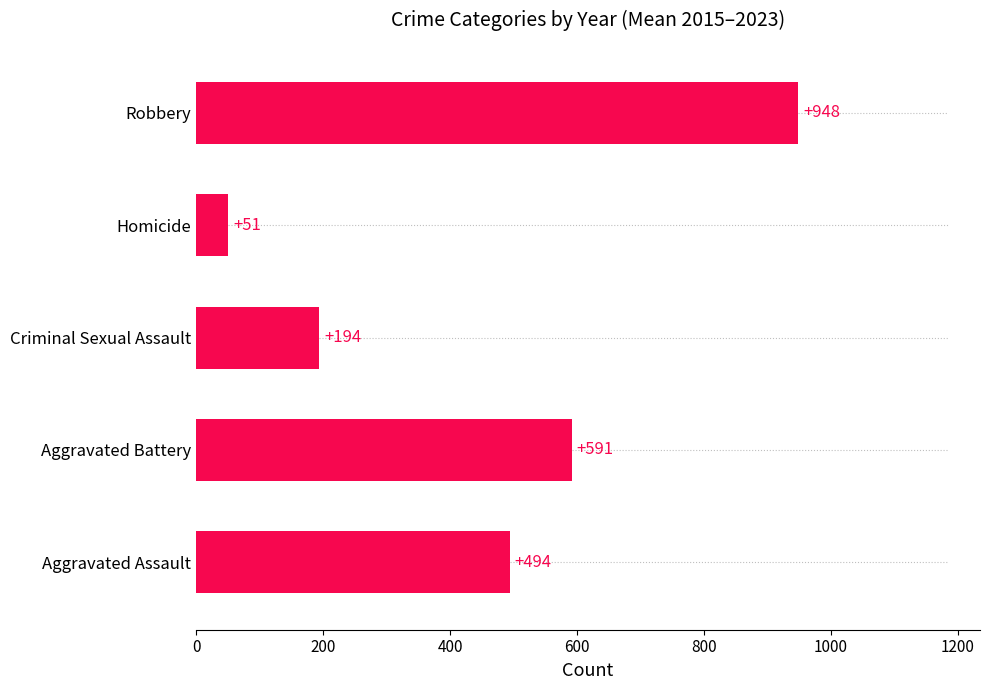

Which has a higher value, Aggravated Battery or Aggravated Assault?

Aggravated Battery